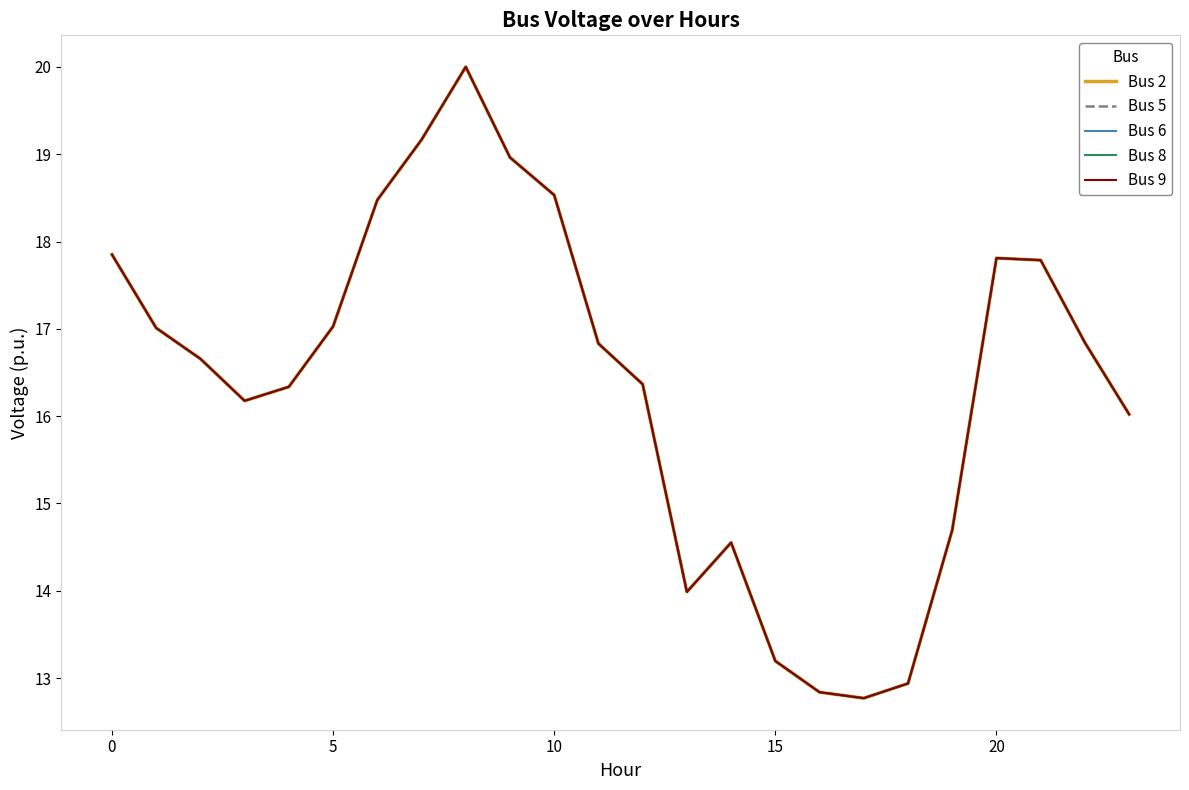

Is this an area chart (filled region under the line)?

No